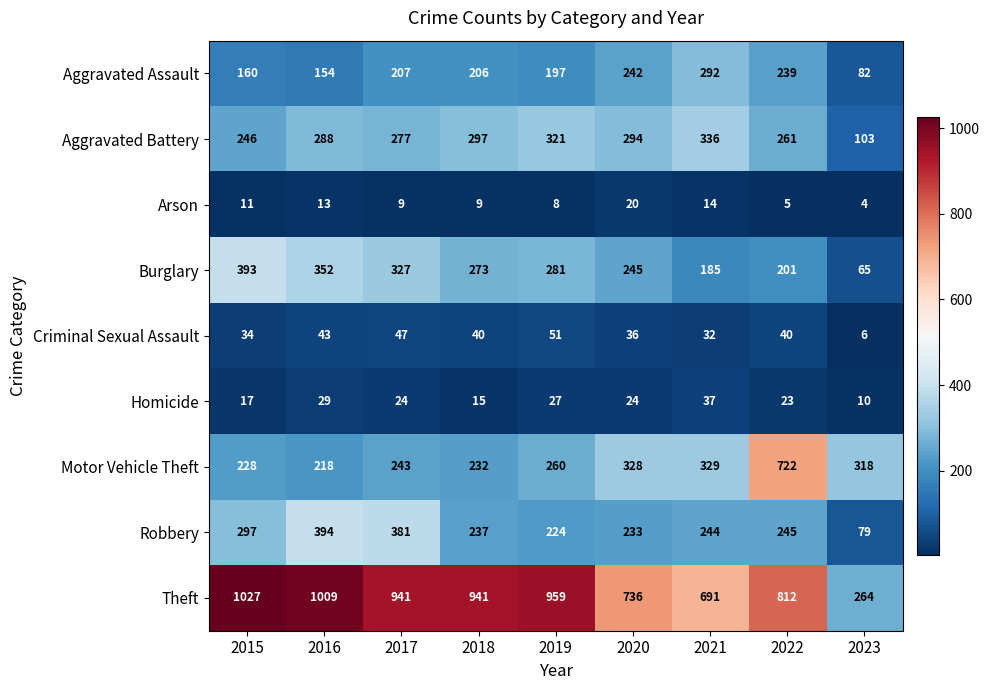

What is the maximum value shown in the chart?

1027